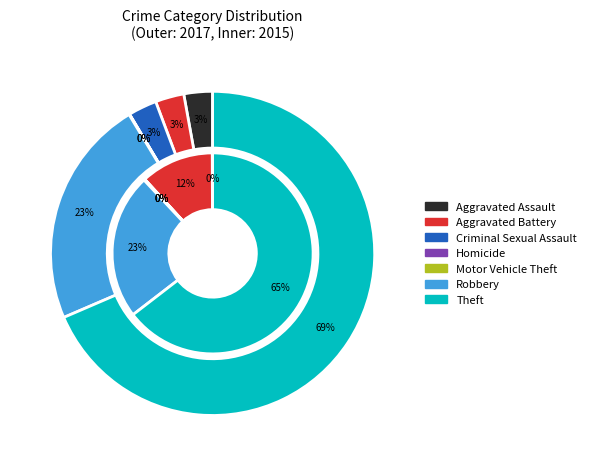

The Aggravated Assault slice represents 0% of the pie. True or false?

True